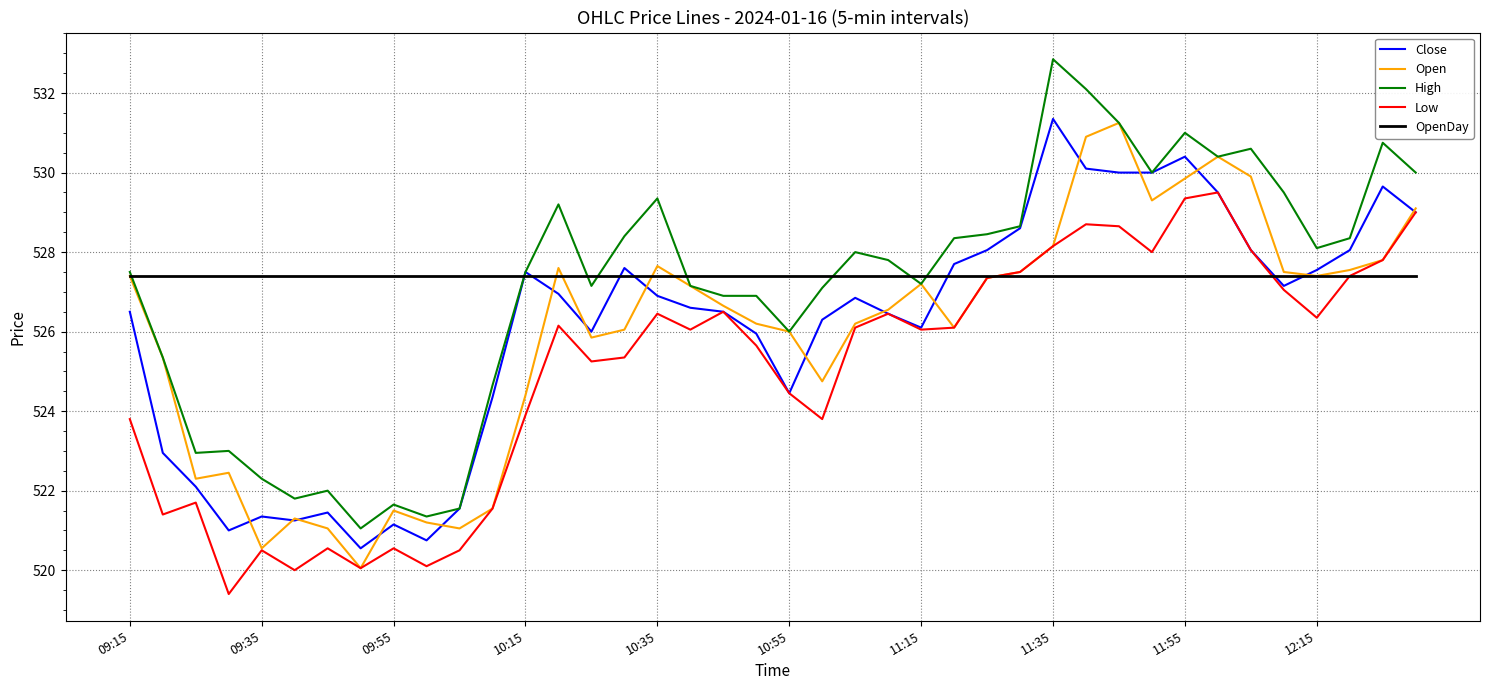

What are all the series names shown in the legend?

Close, Open, High, Low, OpenDay